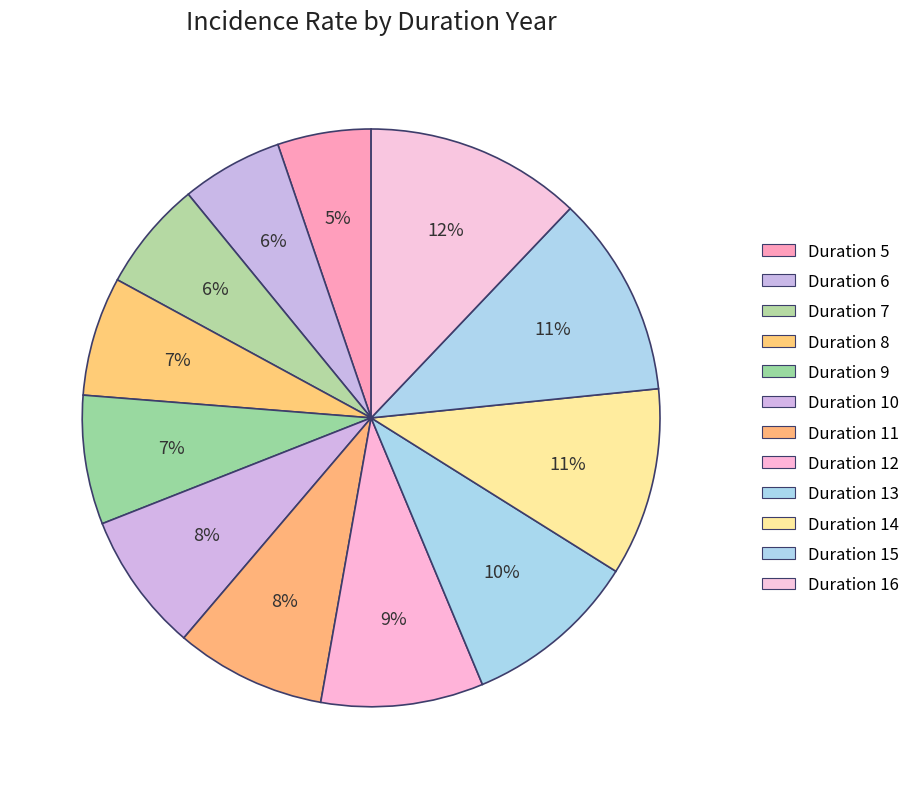

How many slices are in this pie chart?

12